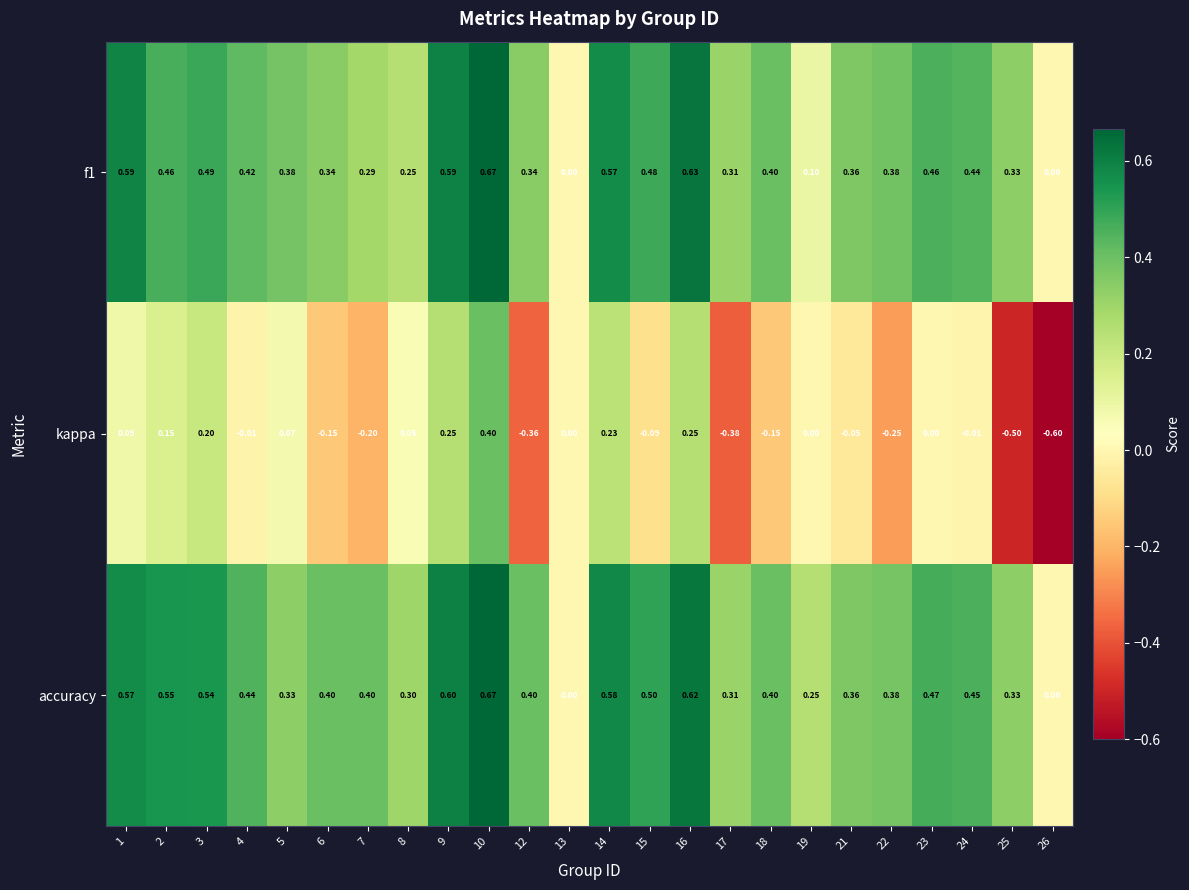

Which series has the largest total across all categories?

accuracy